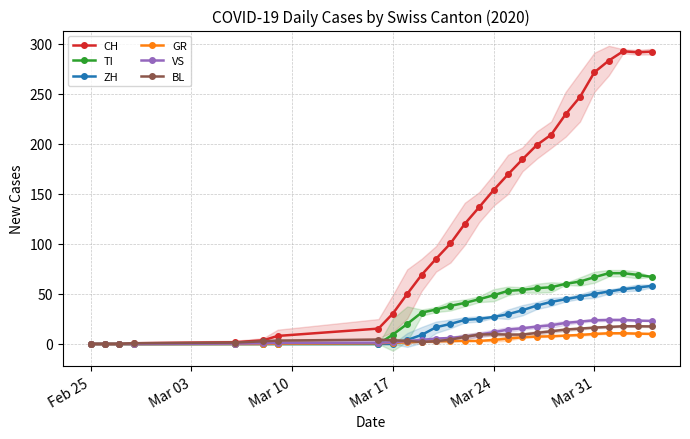

How many positive values does the GR series have?

21